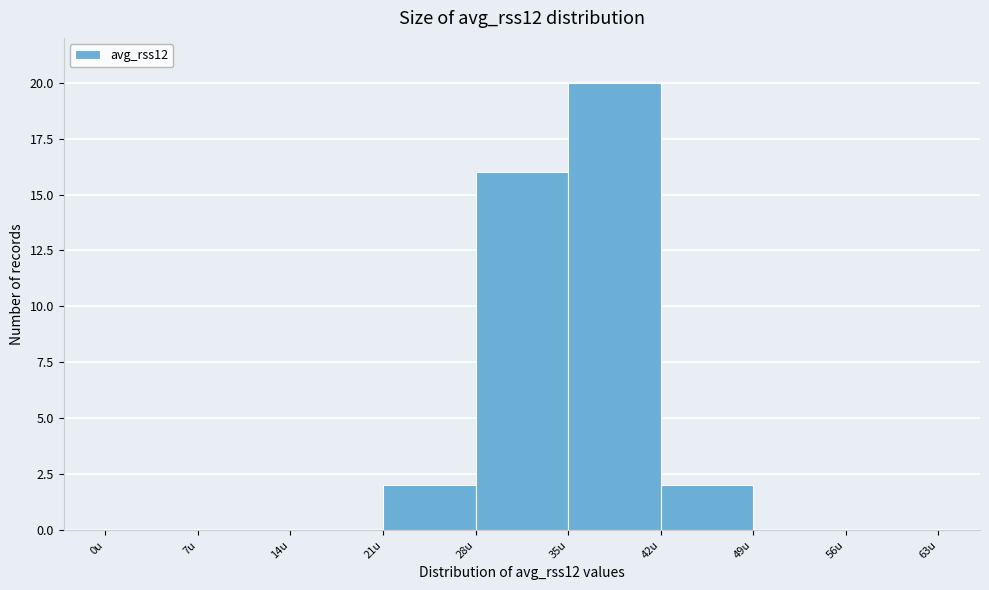

Reading left to right, transcribe this chart: for each bar, give the range it covers on the x-axis and its height. The values are not printed on the chart, so give them approximately, as read against the axis.

0 to 7: 0
7 to 14: 0
14 to 21: 0
21 to 28: 2
28 to 35: 16
35 to 42: 20
42 to 49: 2
49 to 56: 0
56 to 63: 0